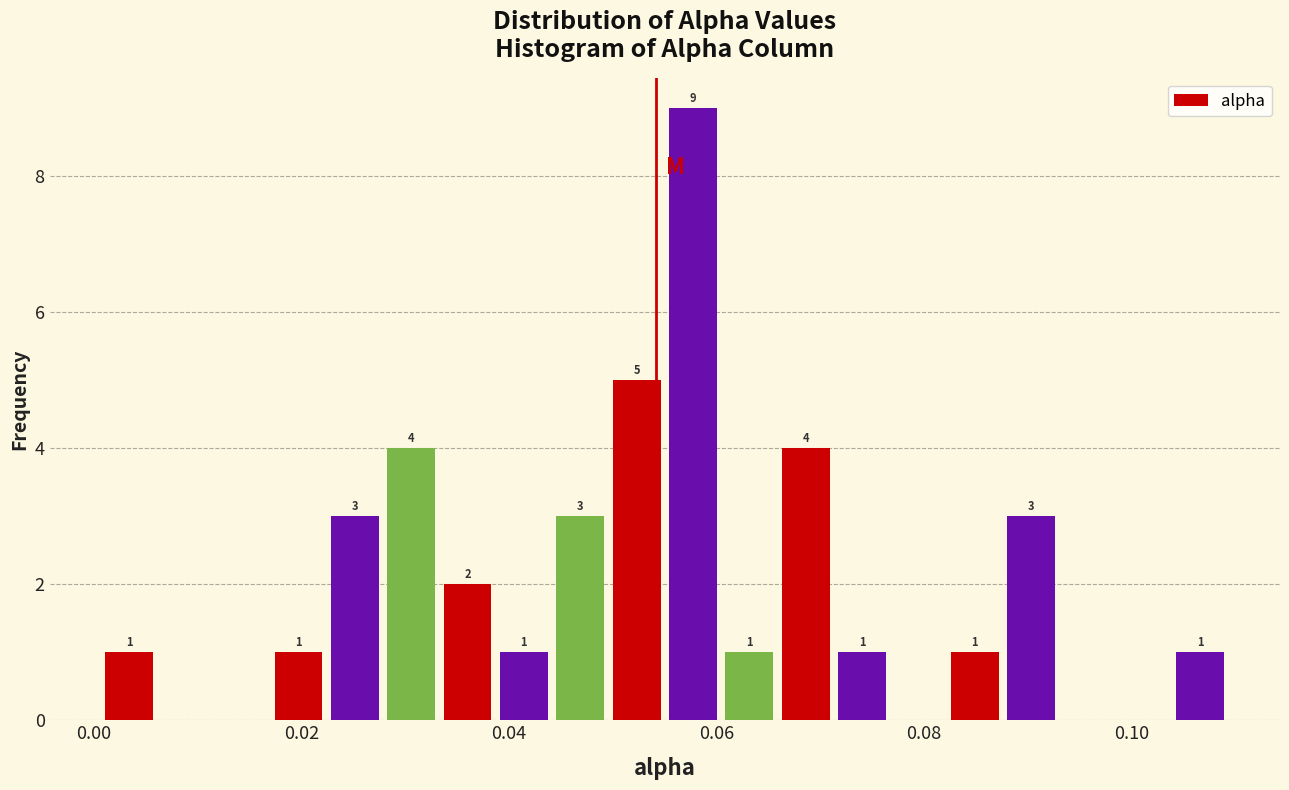

Around what value on the x-axis is the tallest bar? Give the approximate position of its centre, as read against the axis.

0.058